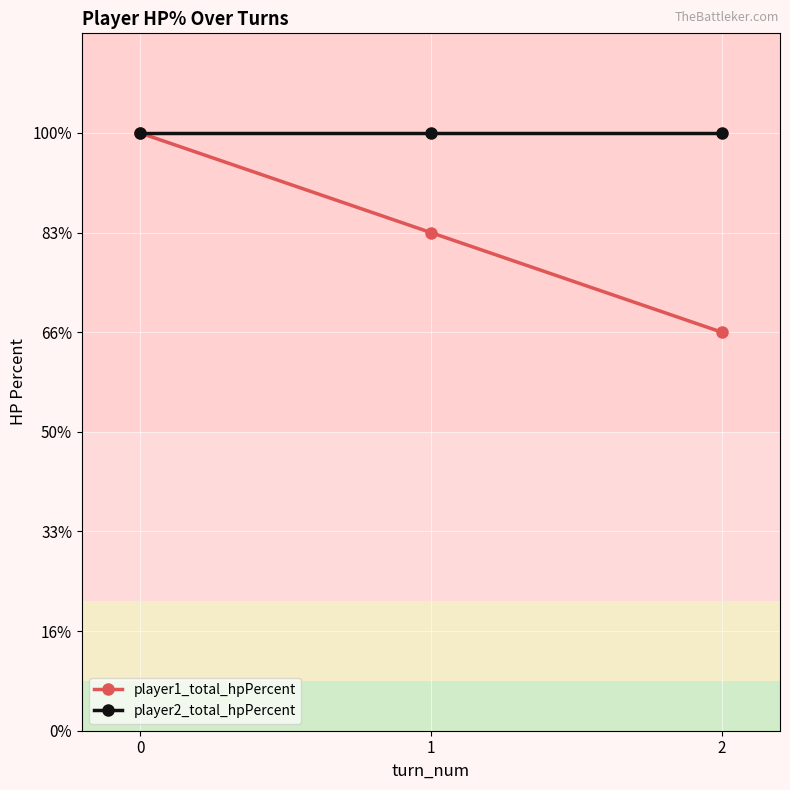

The value of player2_total_hpPercent at 1 is 600. True or false?

True